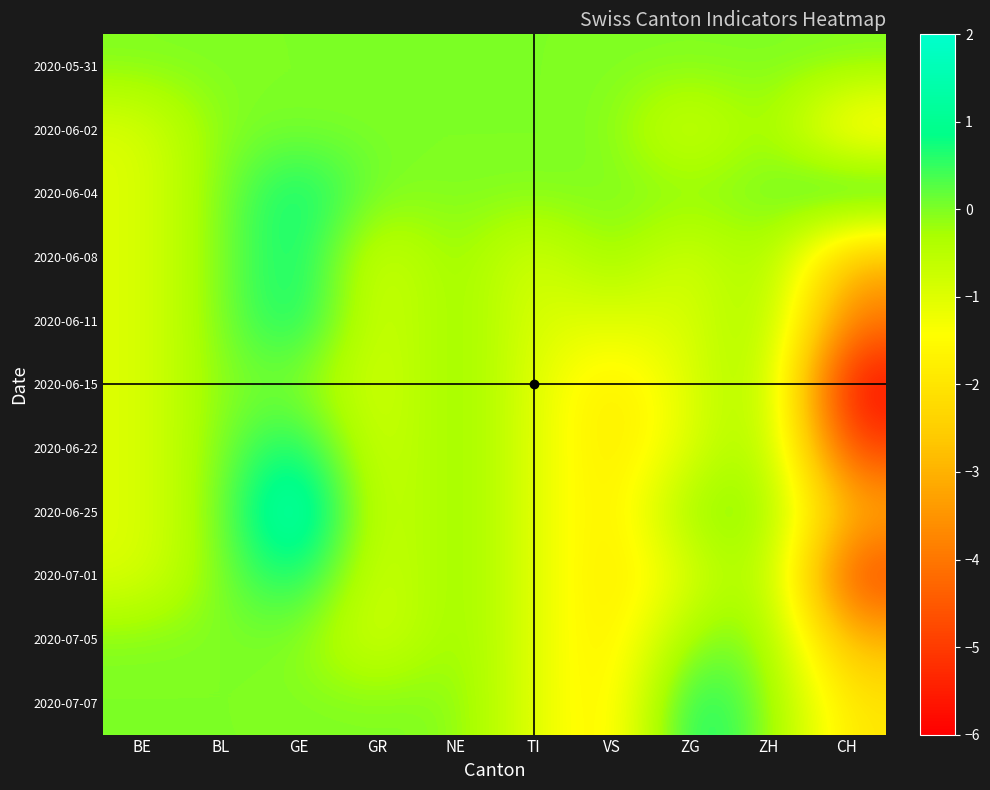

Rank the series at GE from highest to lowest value.

2020-06-25, 2020-06-04, 2020-06-08, 2020-06-11, 2020-06-22, 2020-07-01, 2020-05-31, 2020-06-02, 2020-06-15, 2020-07-05, 2020-07-07